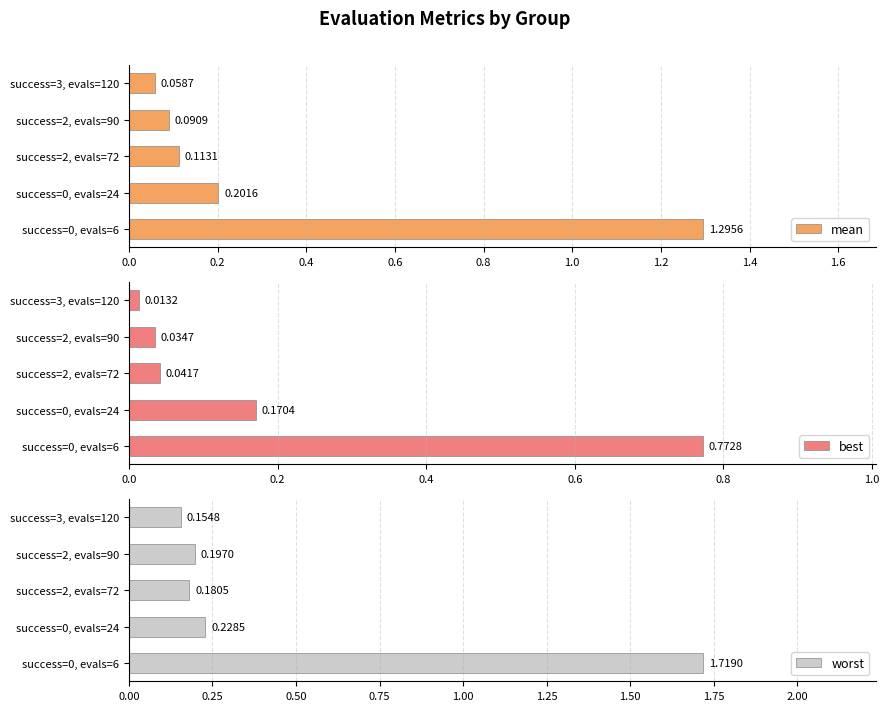

What is the average value of the worst series?

0.5